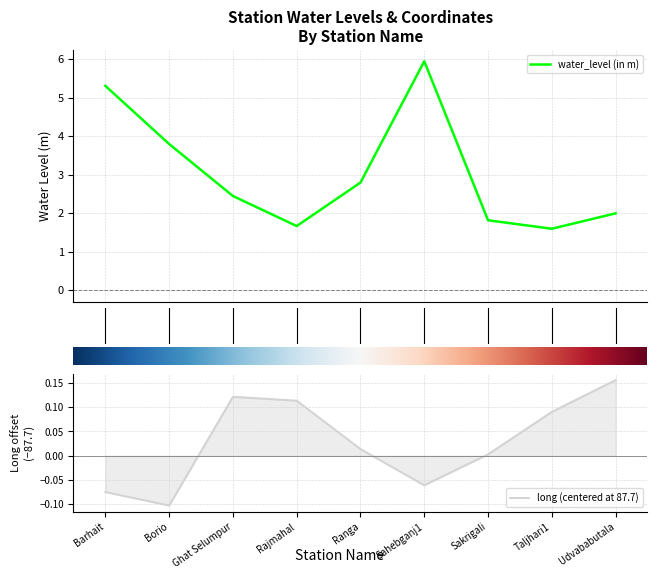

List the series in order of their overall mean, highest first.

water_level (in m), long